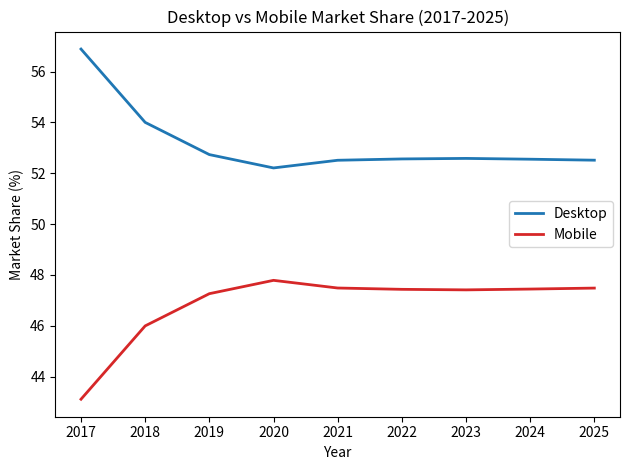

Count the number of data series in this chart.

2